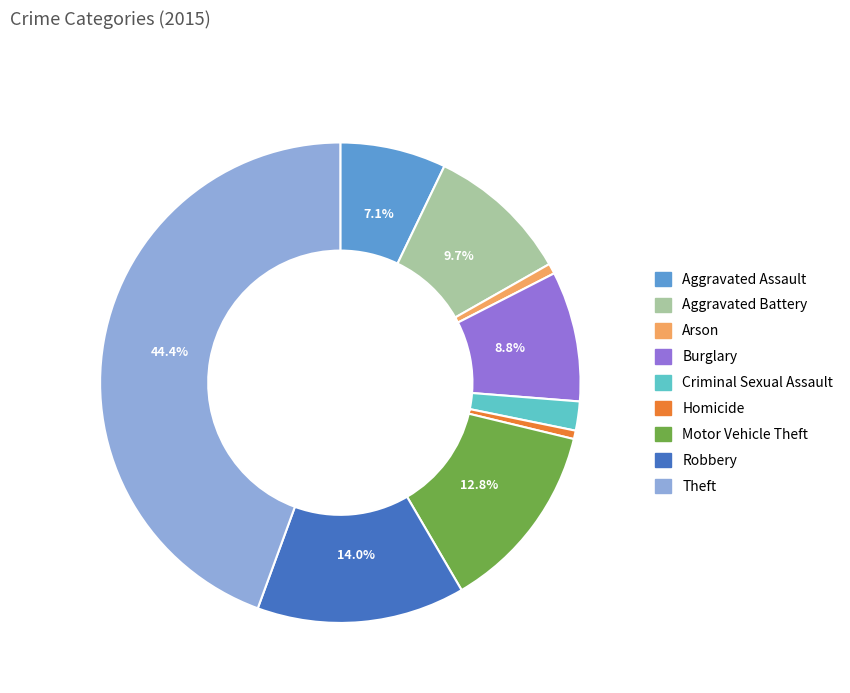

What is the ratio of the value at Arson to the value at Aggravated Battery?

0.1